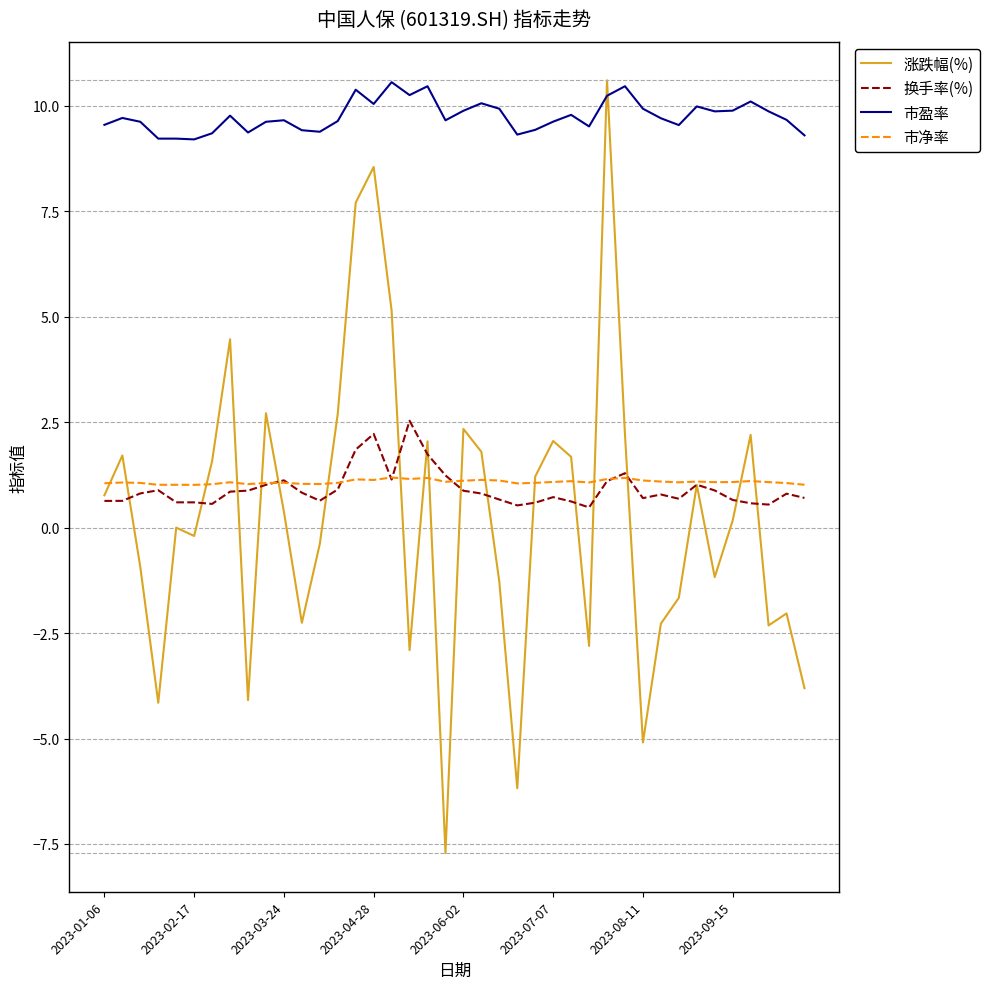

Which series ends up on top after the final intersection of 市盈率 and 涨跌幅(%)?

市盈率